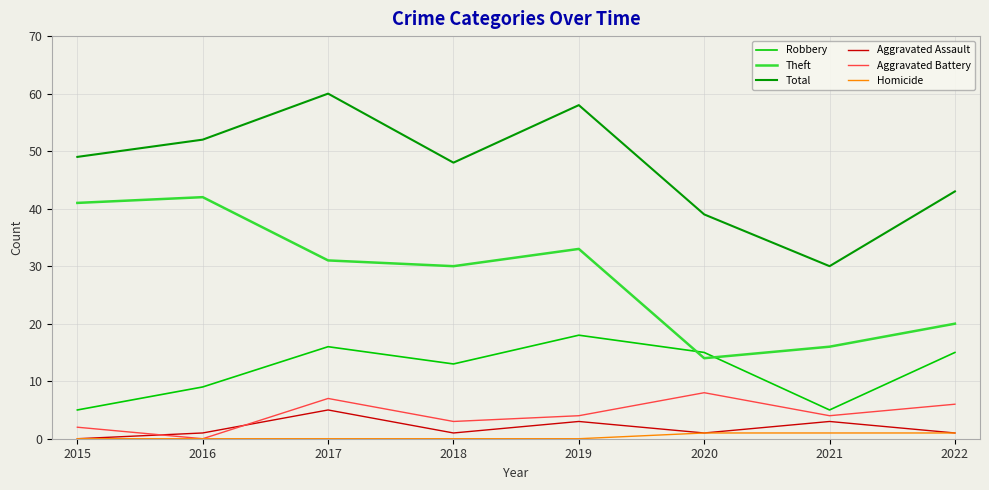

Is the value of Robbery at 2019 greater than the value of Aggravated Battery at 2018?

Yes